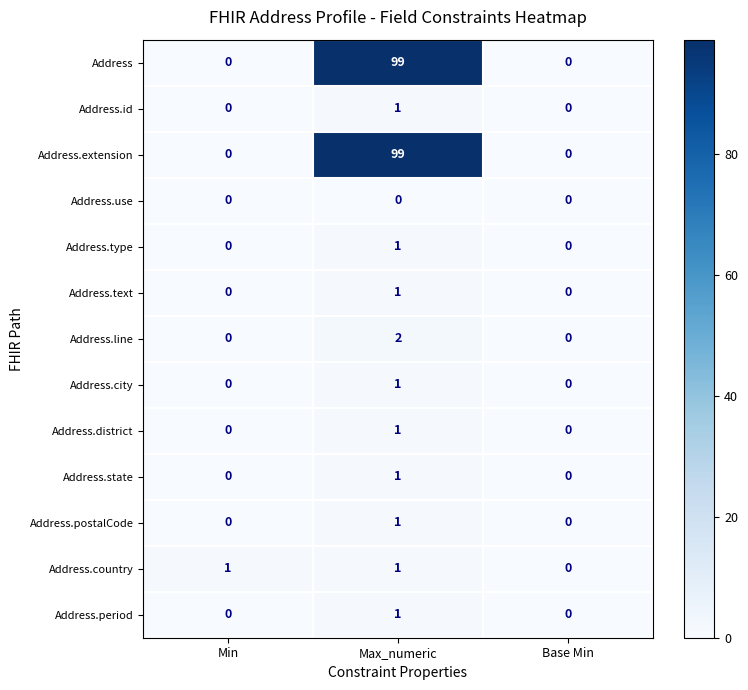

Which label corresponds to the largest value in the chart?

Max_numeric